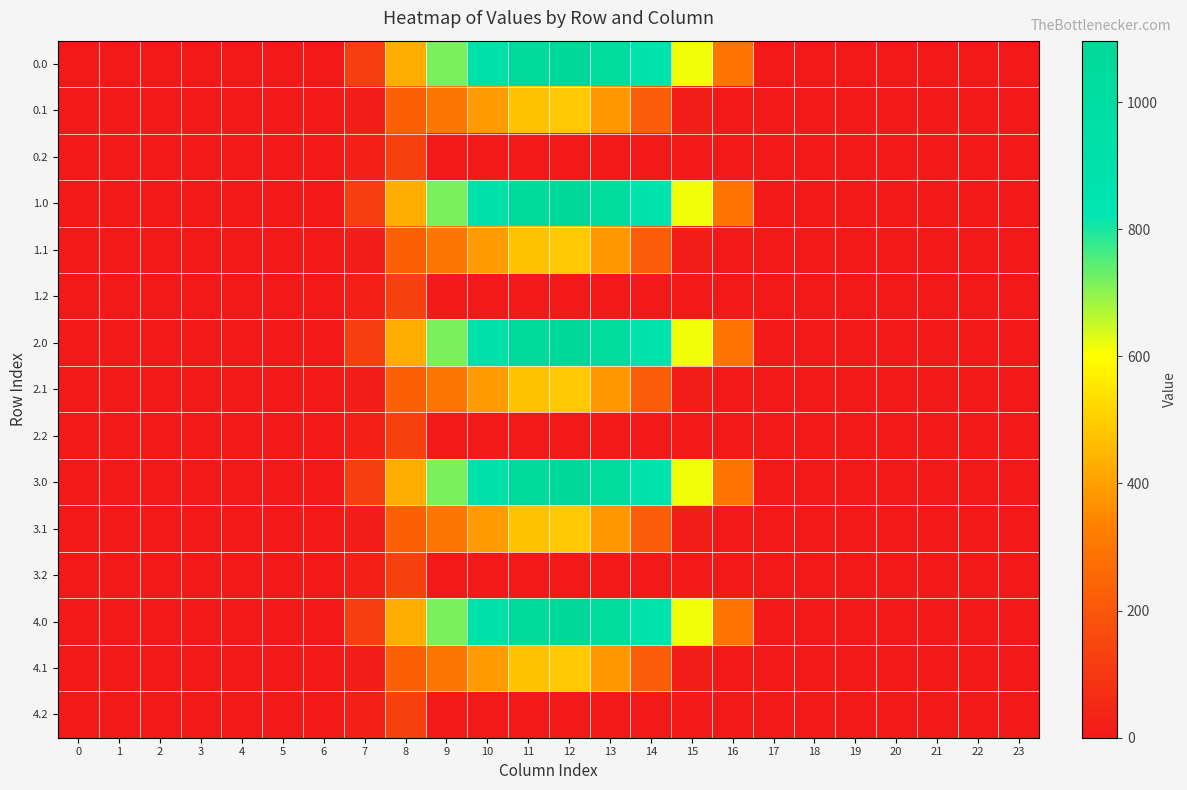

Which category has the highest value across all series?

12